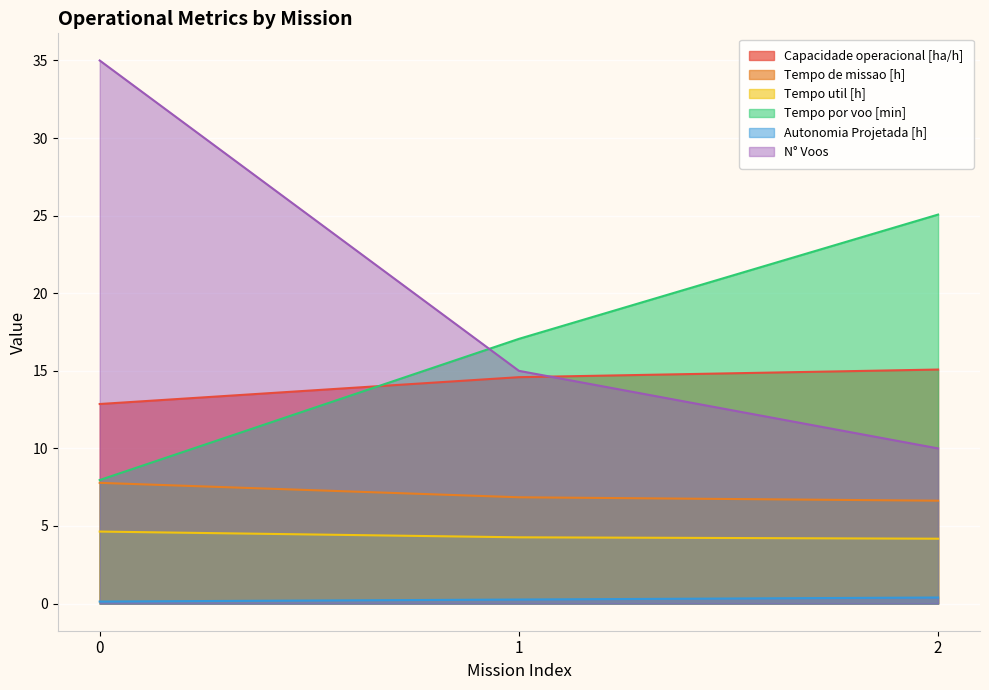

Count the number of categories in the chart.

3